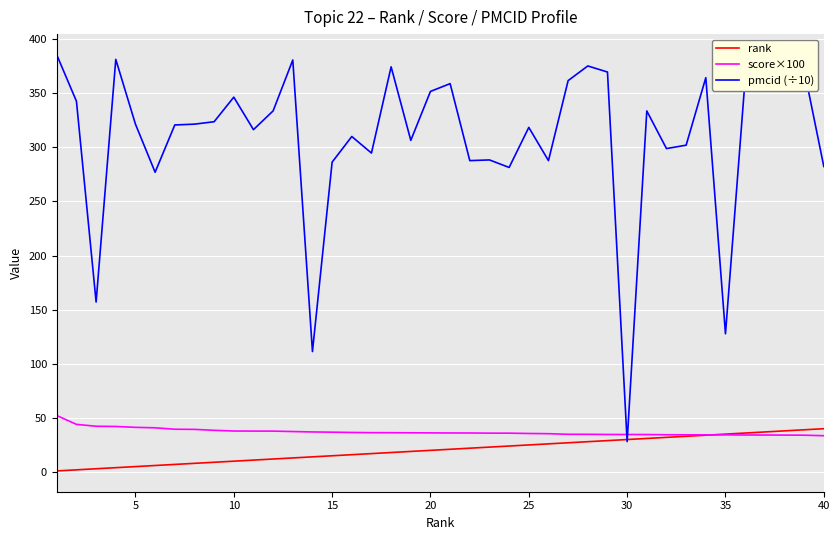

Which series has the largest total across all categories?

pmcid (÷10)